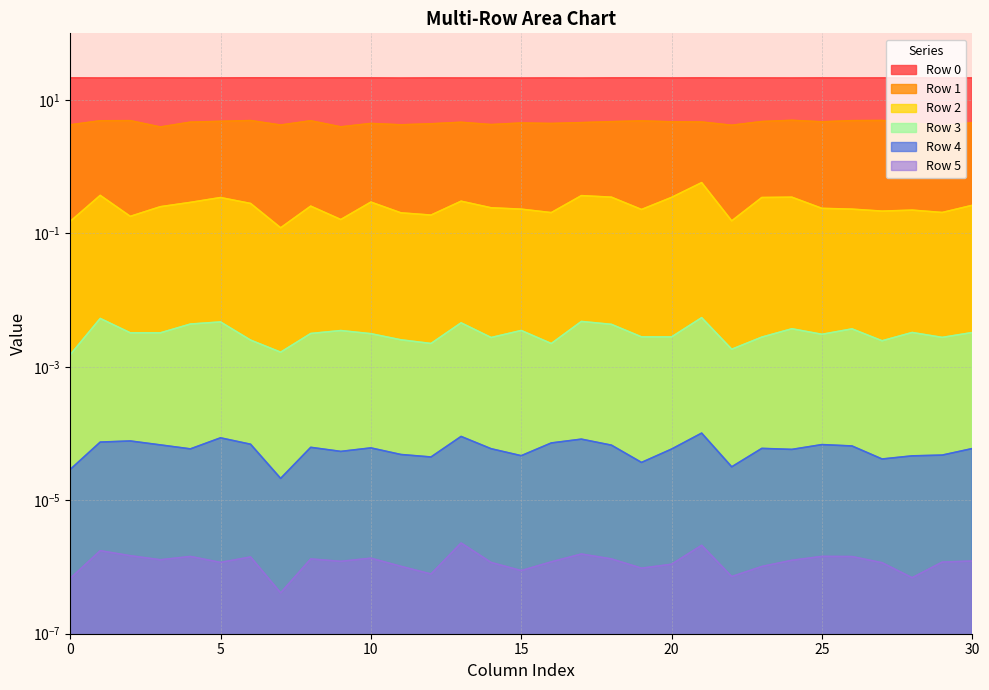

Which category has the highest value across all series?

30